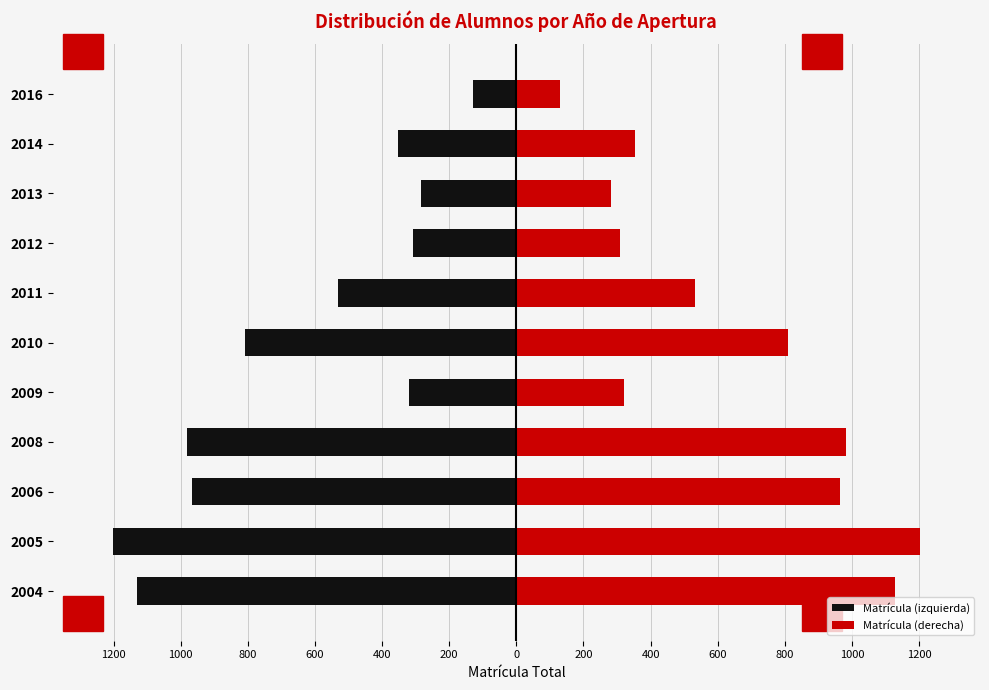

What is the sum of all Matrícula (derecha) values?

7012